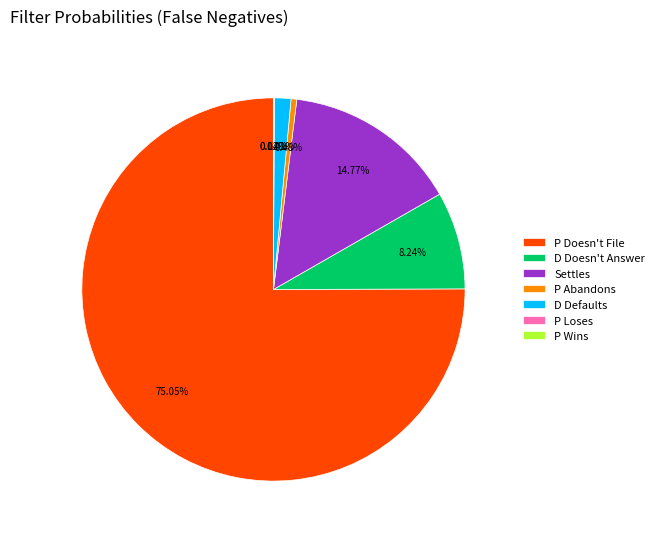

Which has a higher value, Settles or P Doesn't File?

P Doesn't File